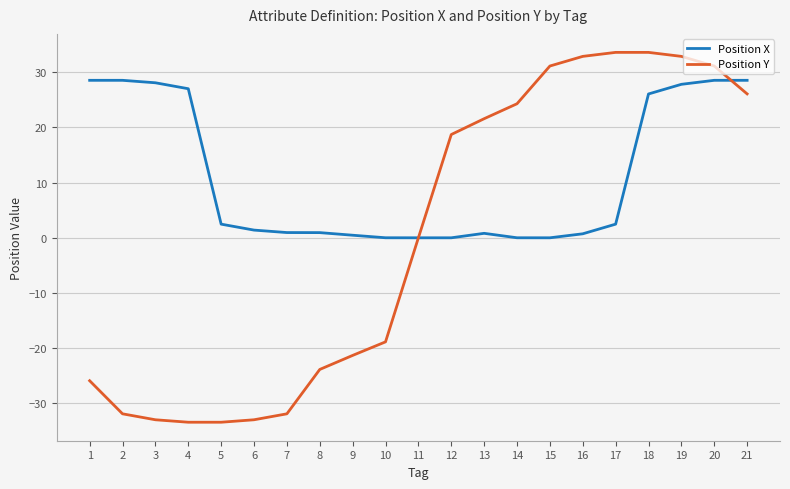

Which series has the largest total across all categories?

Position X